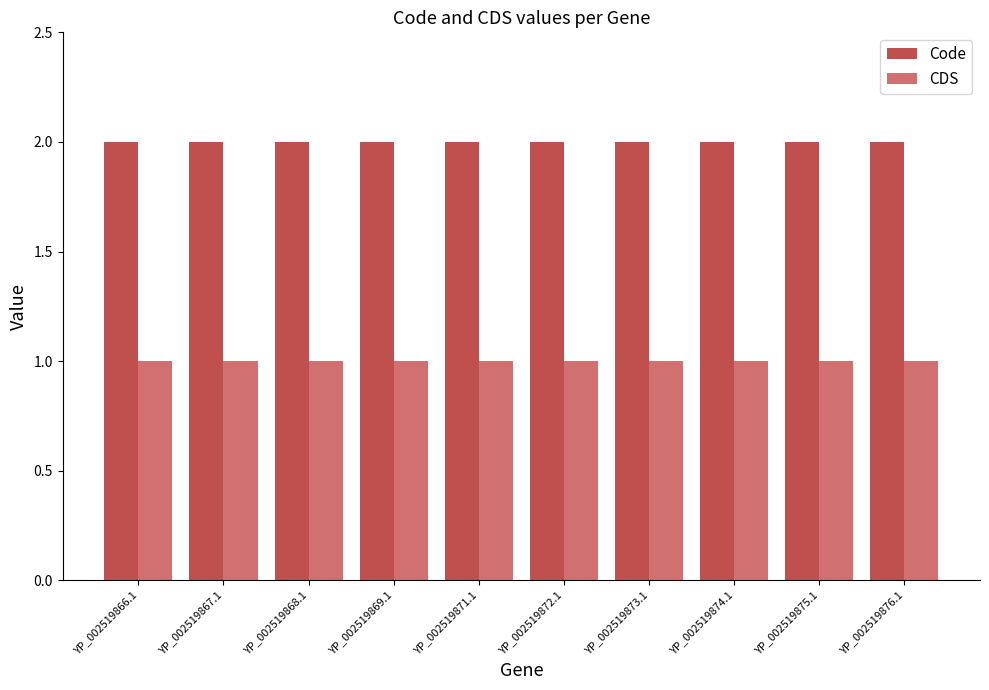

How many bars are there in each group?

2